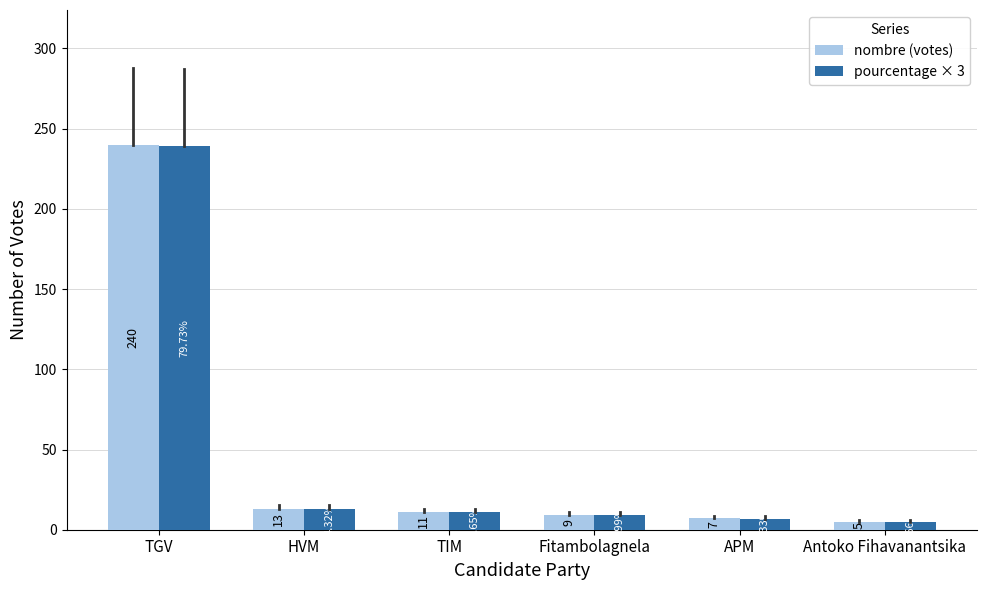

At which category does the chart reach its minimum across all series?

Antoko Fihavanantsika